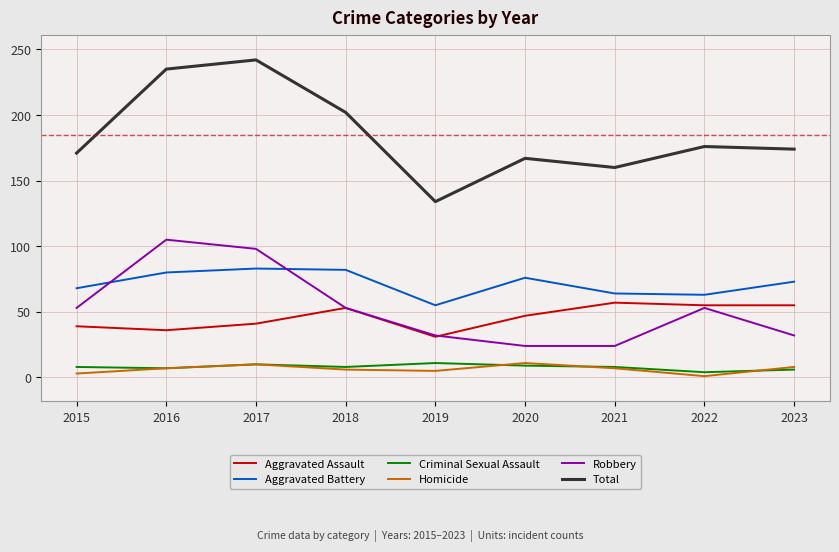

Is it true that Aggravated Battery equals 68 at 2015?

True